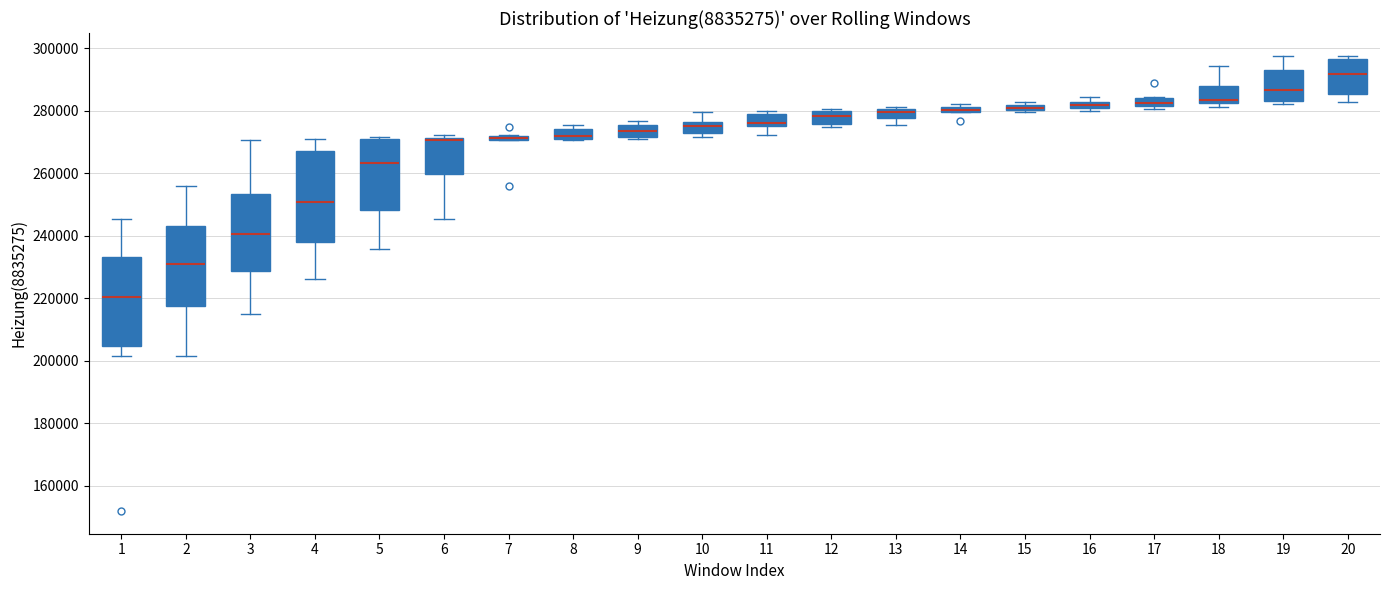

Where is the lower edge of the box at x = 14 on the y-axis? The values are not printed on the chart, so give them approximately, as read against the axis.

280000